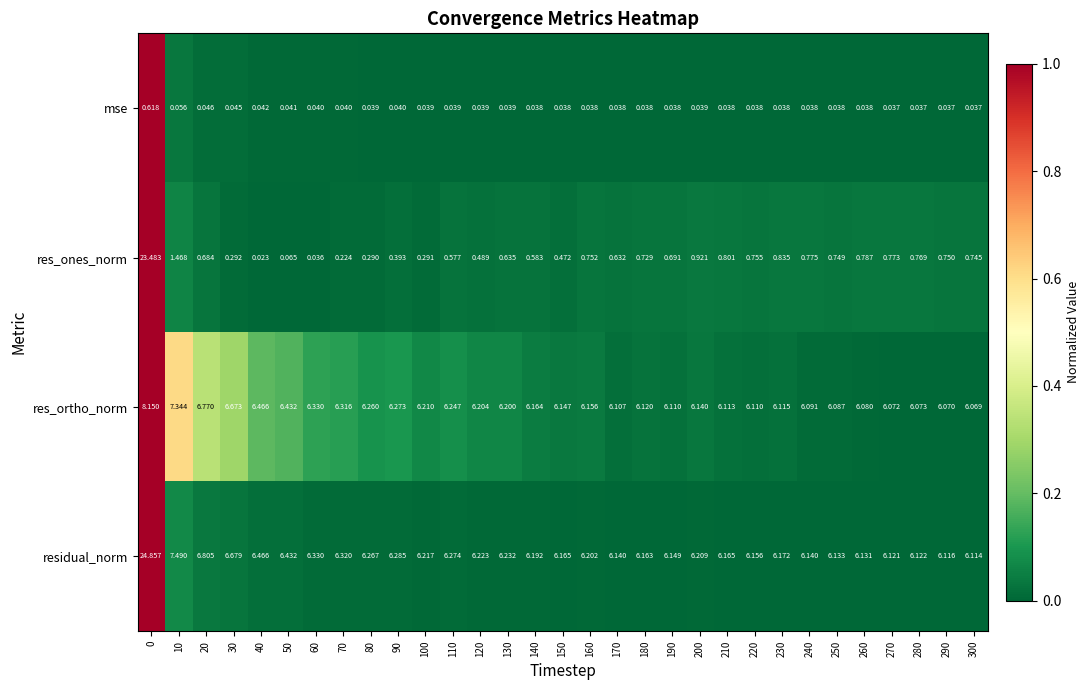

How many data points does each series have?

31